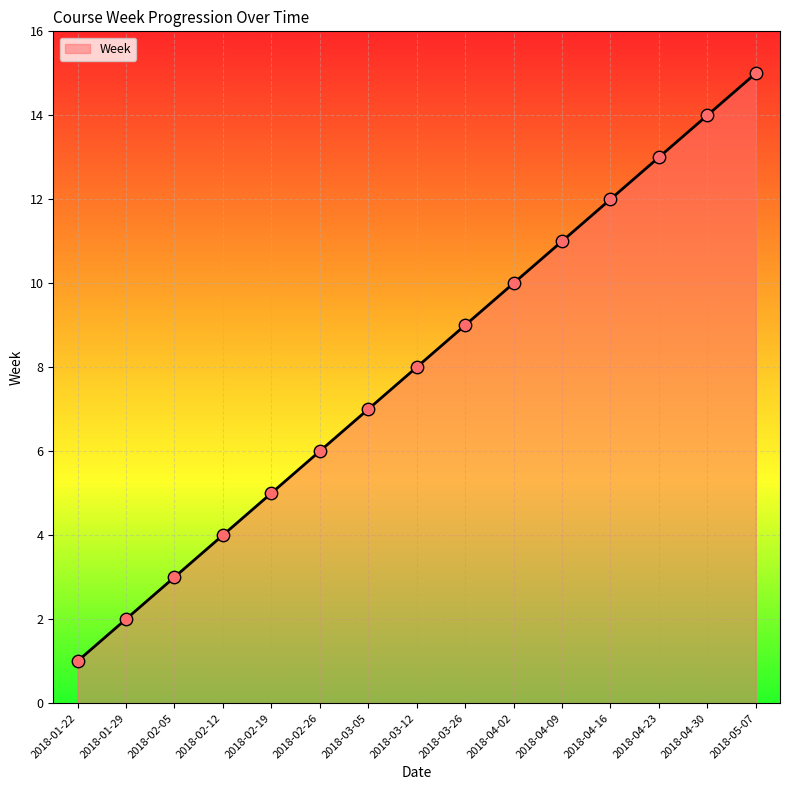

What is the change in value from 2018-04-02 to 2018-05-07?

+5